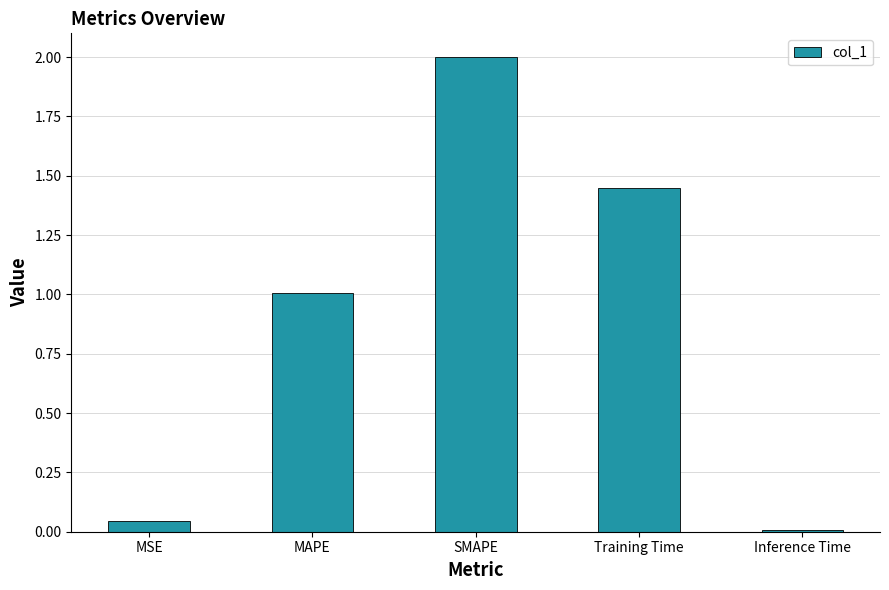

Which label corresponds to the smallest value in the chart?

Inference Time